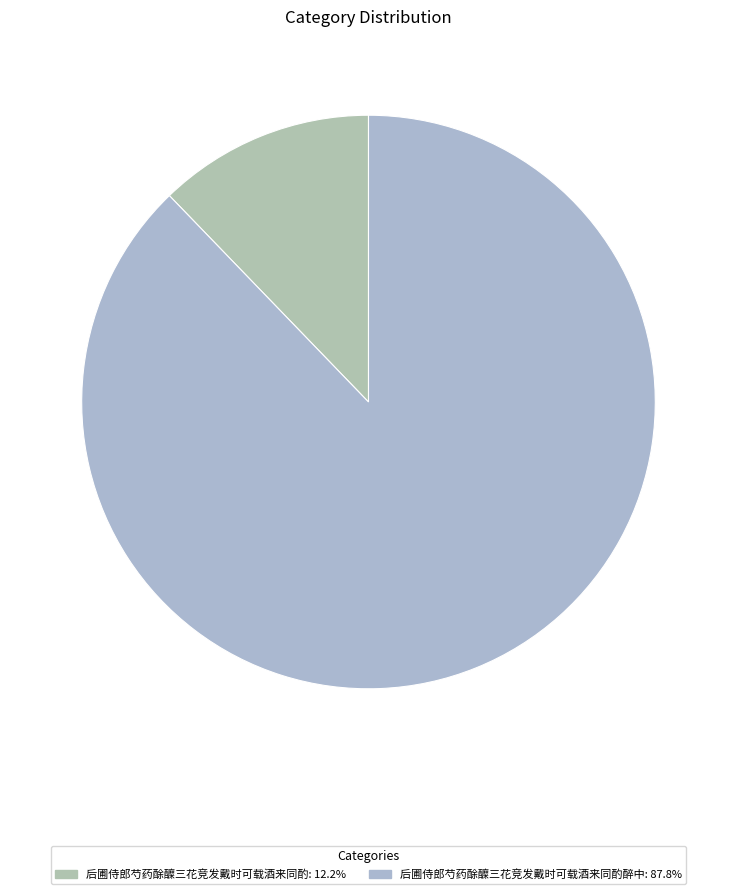

How many segments does this pie chart have?

2